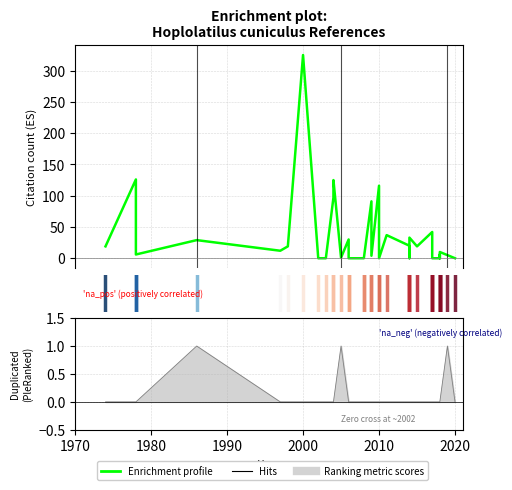

What is the value of the 30th point from the left?

6